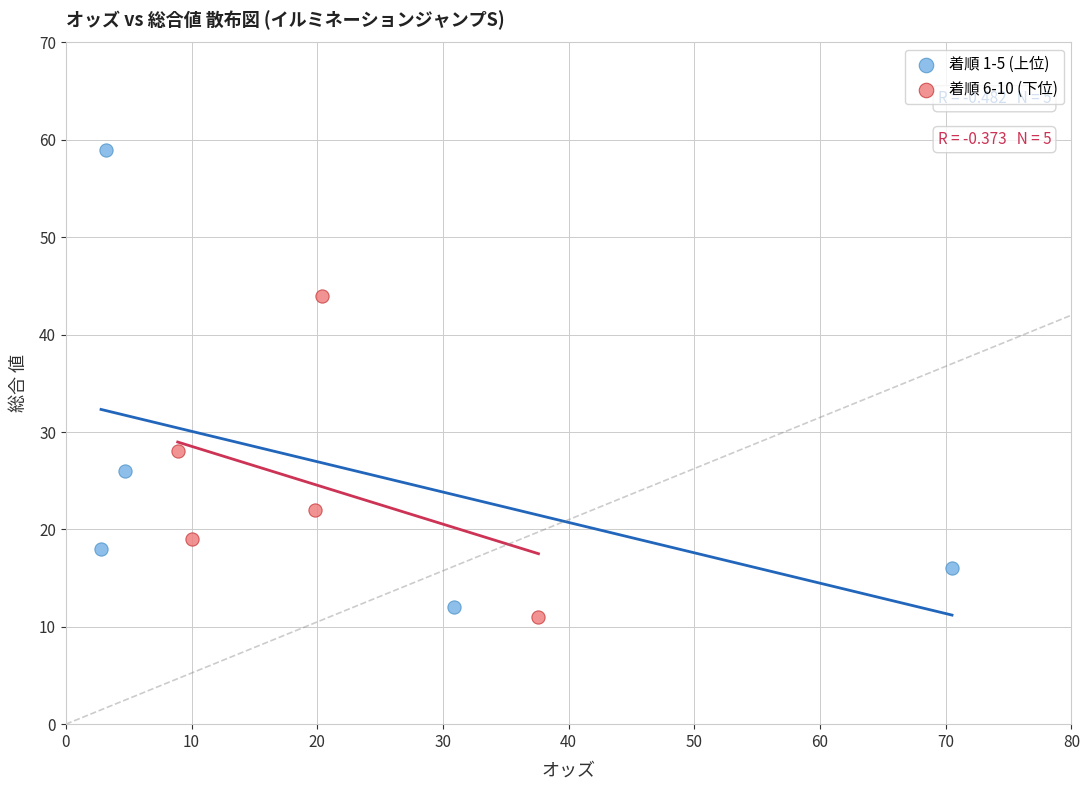

Which series has the widest spread of Y values?

着順 1-5 (上位)